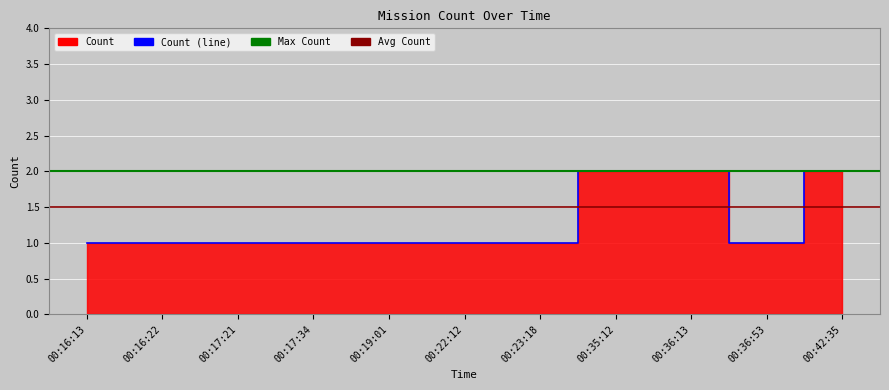

Reading right to left, what are all the values shown in this chart?

00:42:35=2	00:36:53=1	00:36:13=2	00:35:12=2	00:23:18=1	00:22:12=1	00:19:01=1	00:17:34=1	00:17:21=1	00:16:22=1	00:16:13=1